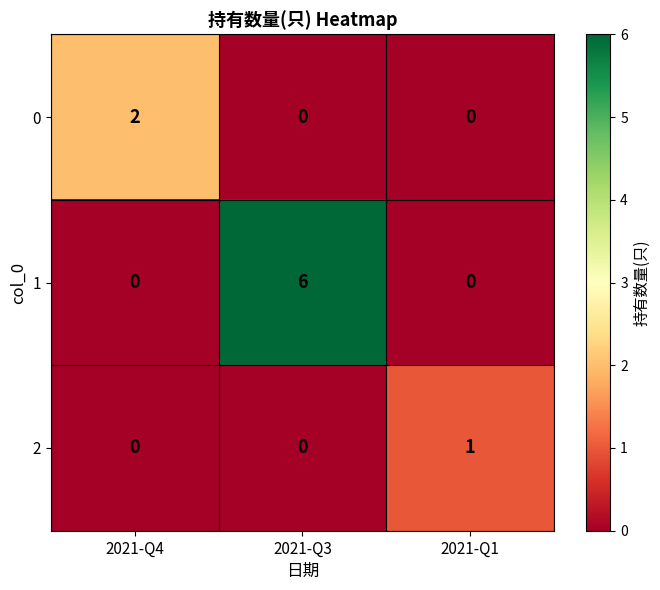

Reading left to right, transcribe all the data shown in this chart.

0: 2	0	0
1: 0	6	0
2: 0	0	1